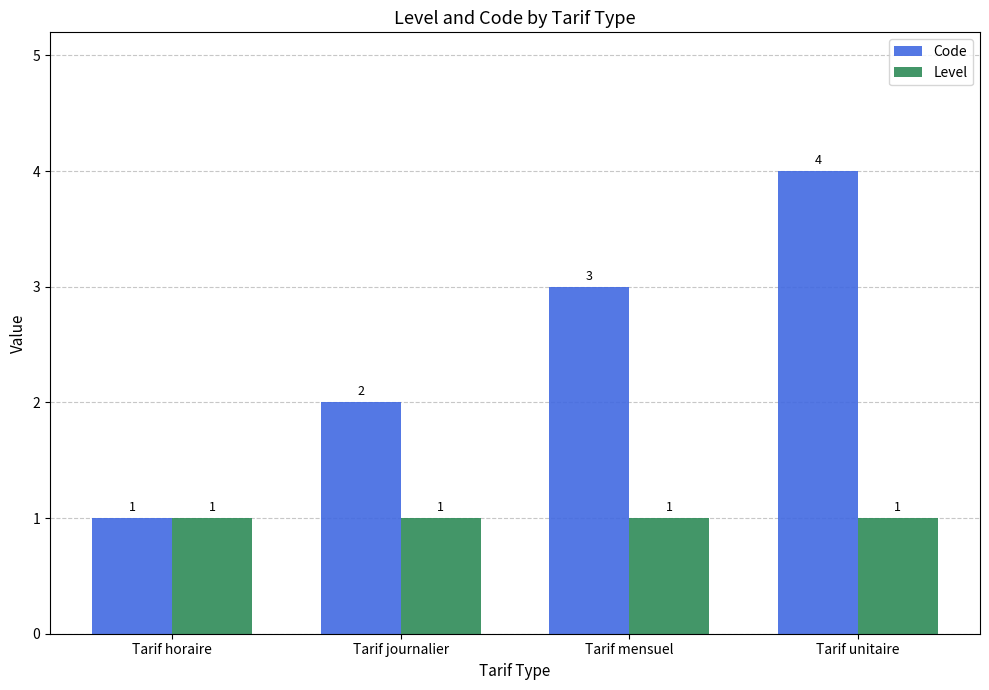

List the series in order of their overall mean, lowest first.

Level, Code